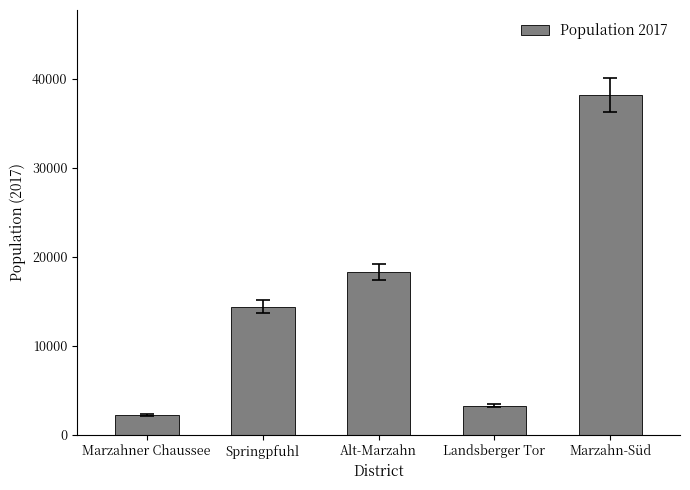

What is the maximum value shown in the chart?

38194